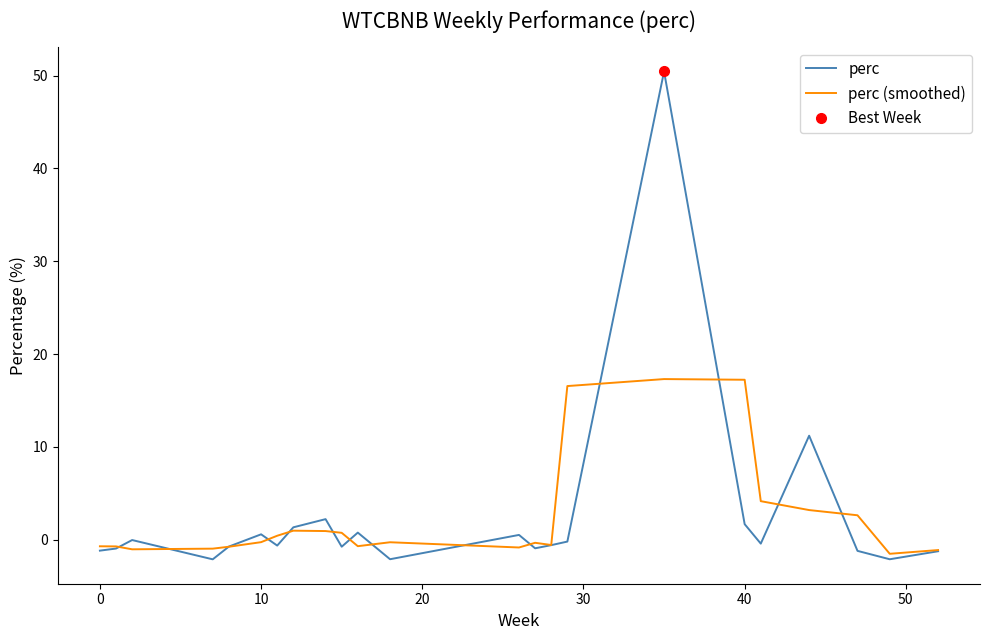

How many series are shown in this chart?

2